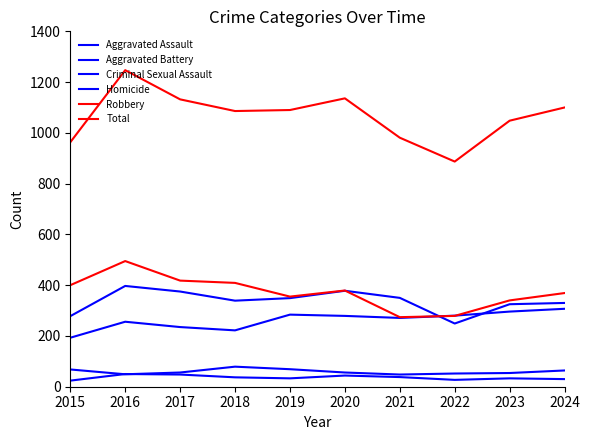

Reading left to right, transcribe all the data shown in this chart.

Aggravated Assault: 2015=193	2016=256	2017=235	2018=222	2019=284	2020=279	2021=271	2022=280	2023=296	2024=307
Aggravated Battery: 2015=278	2016=397	2017=375	2018=339	2019=349	2020=378	2021=350	2022=249	2023=325	2024=330
Criminal Sexual Assault: 2015=68	2016=49	2017=56	2018=79	2019=69	2020=56	2021=48	2022=52	2023=54	2024=64
Homicide: 2015=24	2016=50	2017=48	2018=37	2019=33	2020=44	2021=38	2022=27	2023=33	2024=30
Robbery: 2015=400	2016=495	2017=418	2018=409	2019=355	2020=379	2021=274	2022=279	2023=340	2024=369
Total: 2015=963	2016=1247	2017=1132	2018=1086	2019=1090	2020=1136	2021=981	2022=887	2023=1048	2024=1100